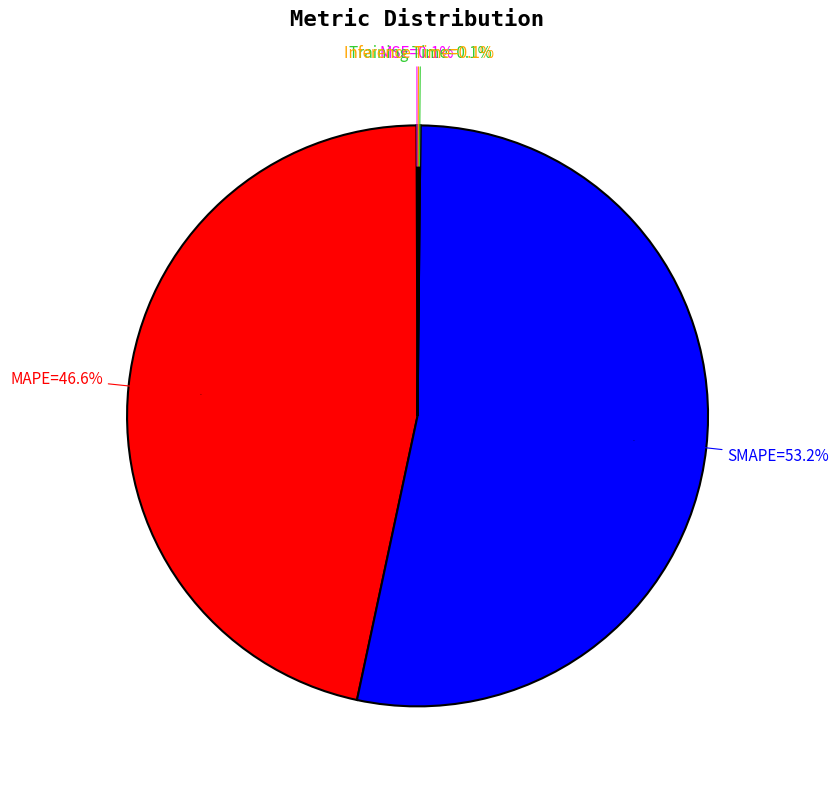

The MSE slice represents 12% of the pie. True or false?

False